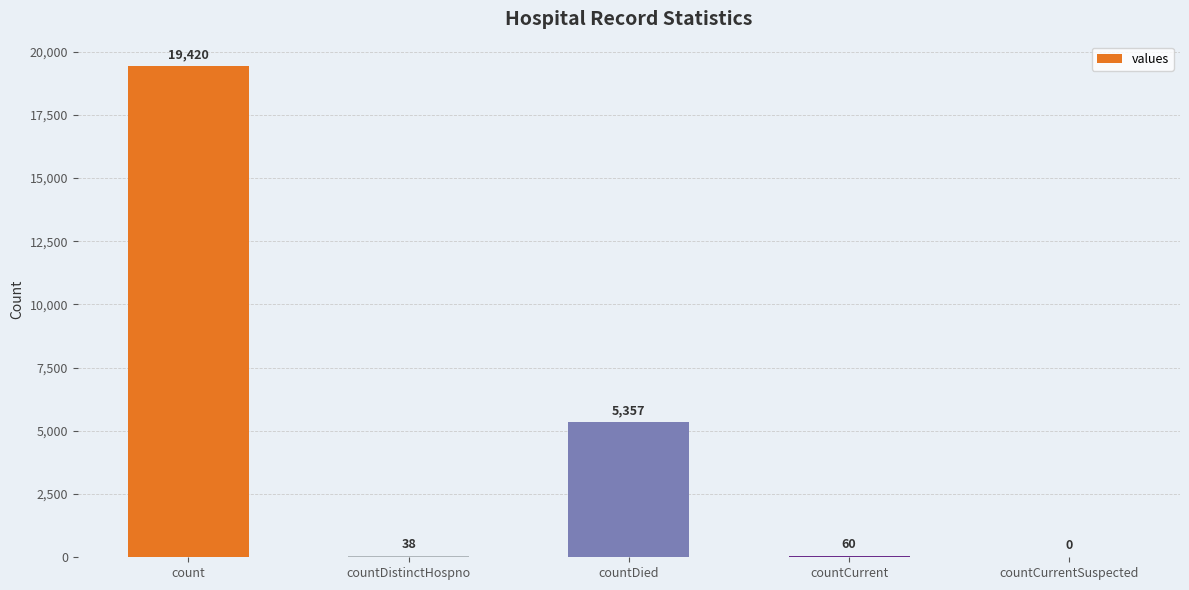

What is the change in value from countCurrent to countCurrentSuspected?

-60